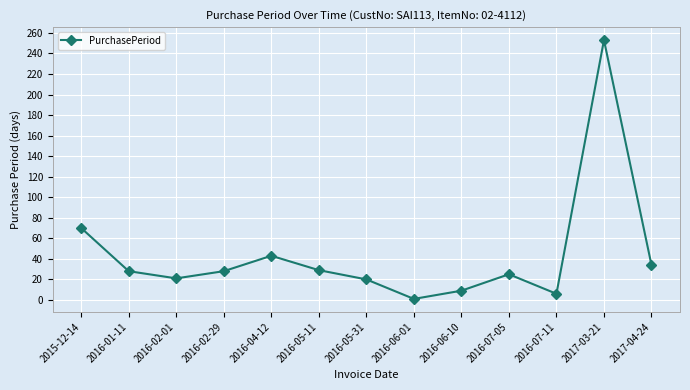

What is the label of the 12th point from the left?

2017-03-21